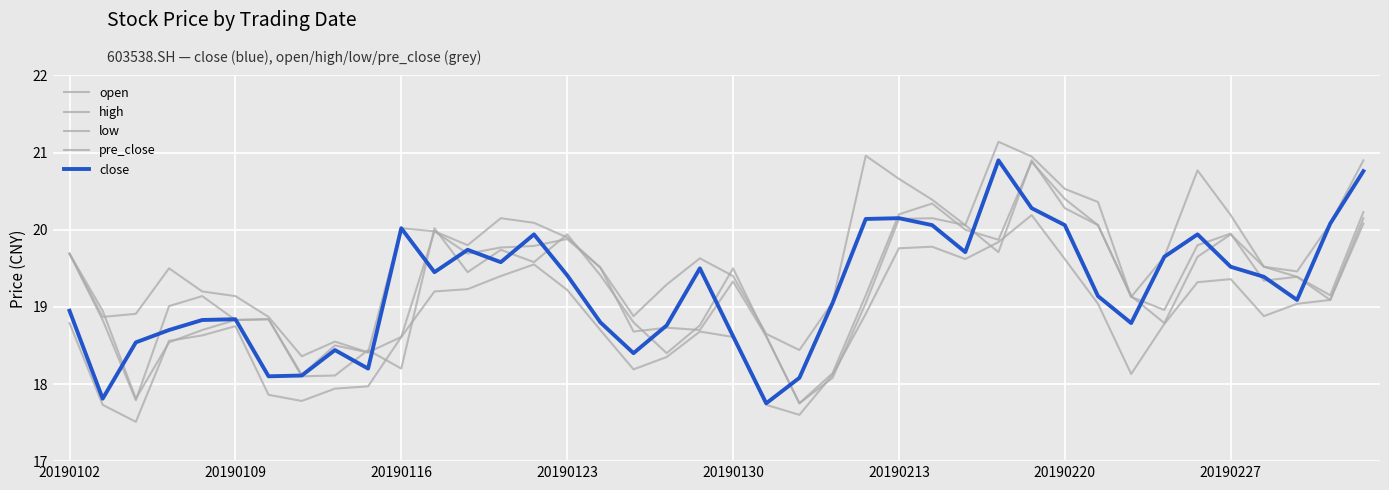

How many interior local valleys does the high series have?

9